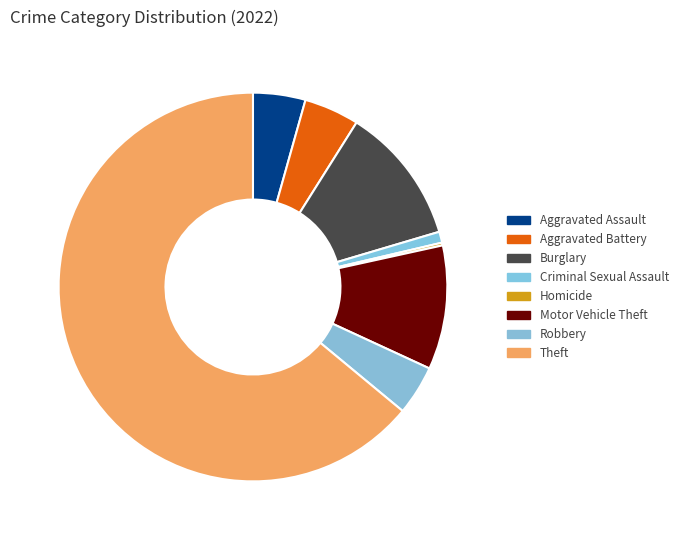

Is the sum of Theft and Homicide greater than half?

Yes